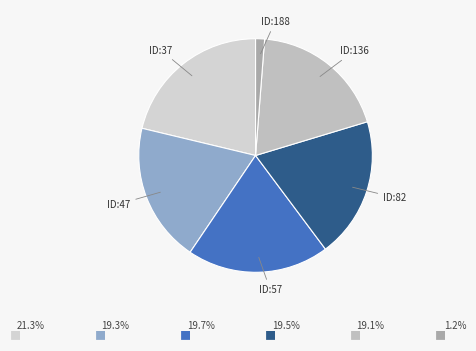

How many segments does this pie chart have?

6